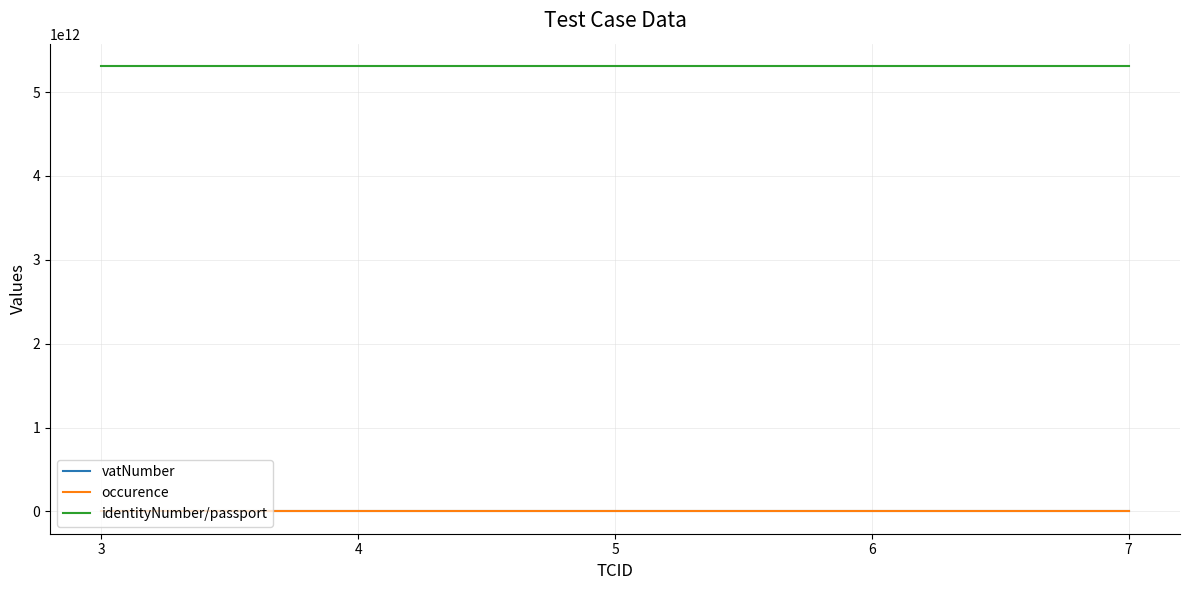

True or false: vatNumber and identityNumber/passport intersect in this chart.

False